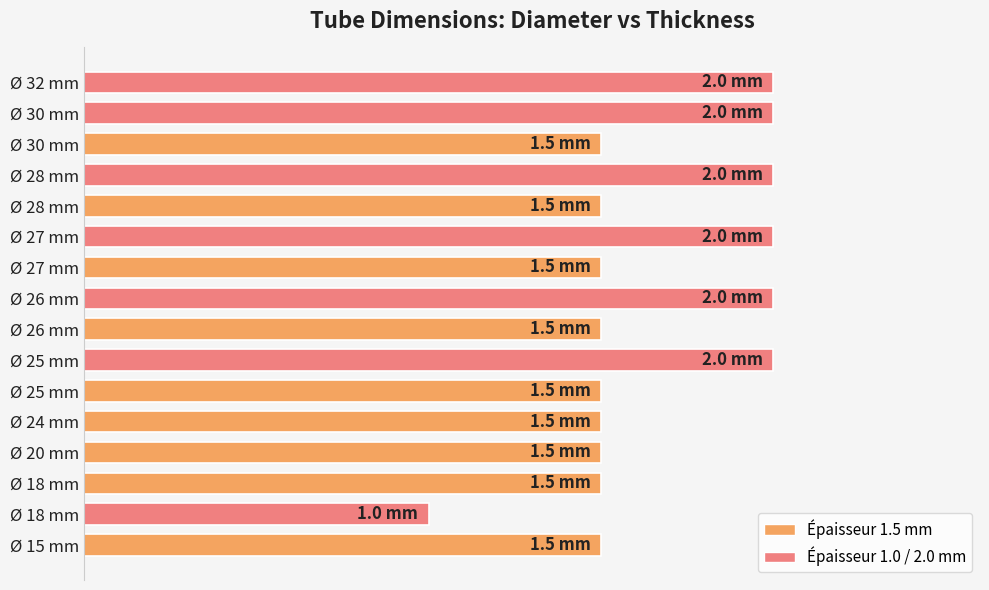

What is the greatest value displayed?

2.0